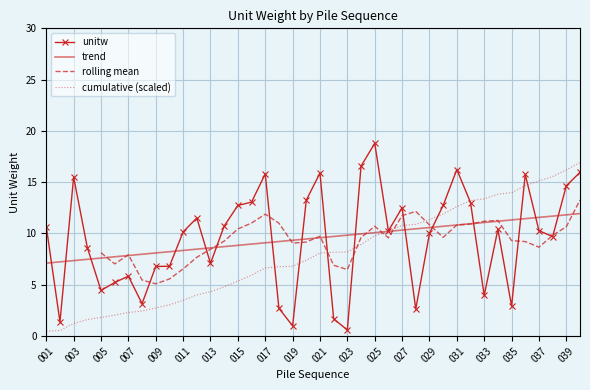

What is the sum of all values?

380.8